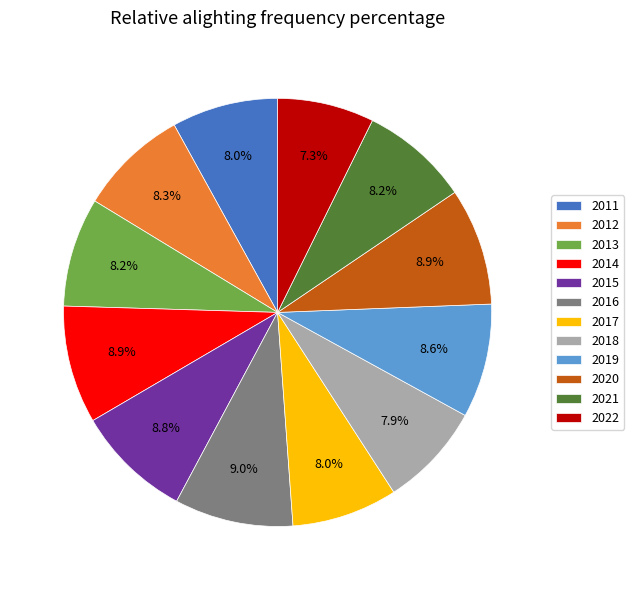

Combined, what portion of the pie is 2011 and 2014?

16.9%